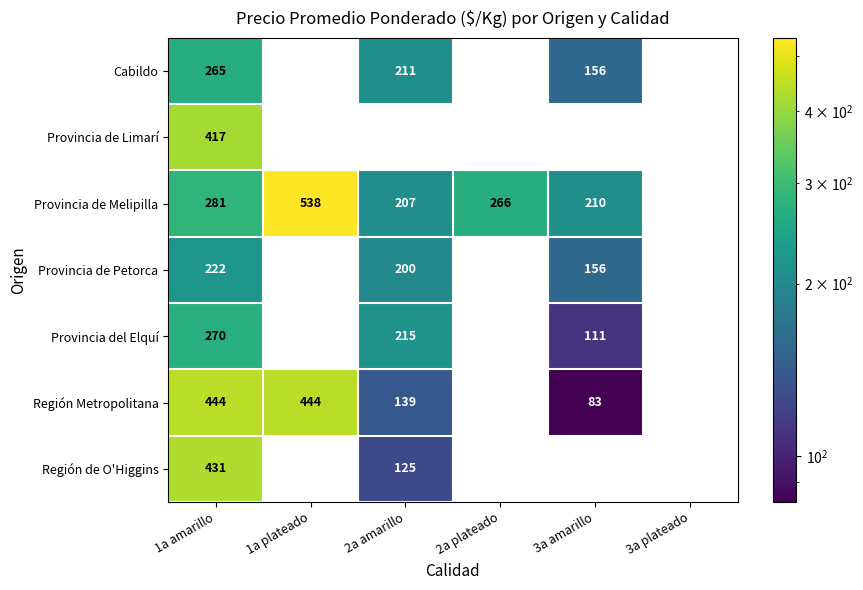

At which category is the sum across all series the highest?

1a amarillo